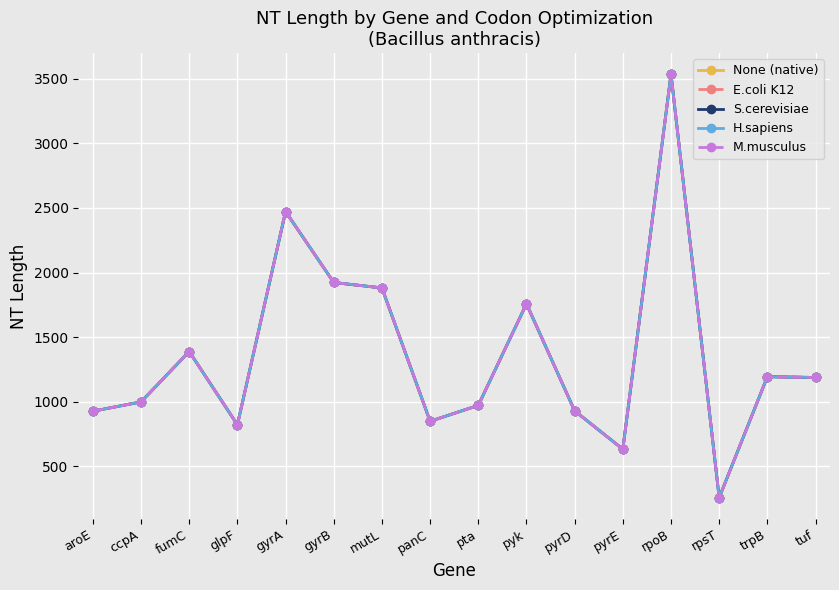

What is the lowest value of the H.sapiens series?

258